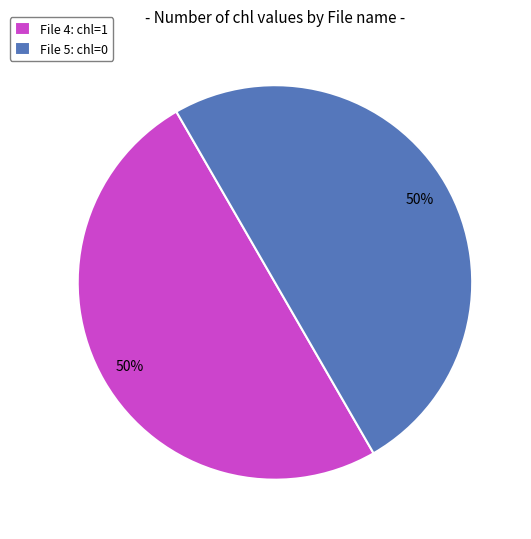

How many segments does this pie chart have?

2